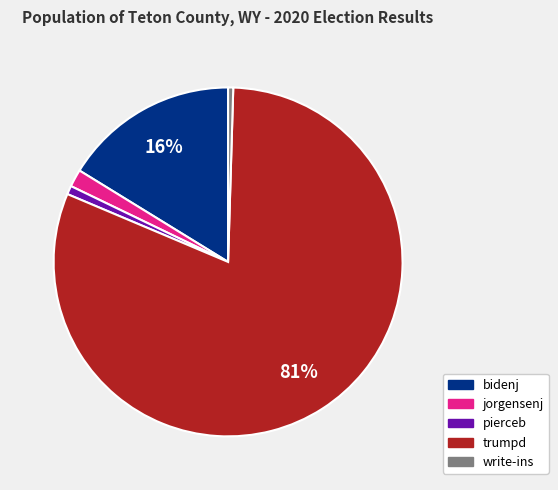

Which has a higher value, pierceb or jorgensenj?

jorgensenj